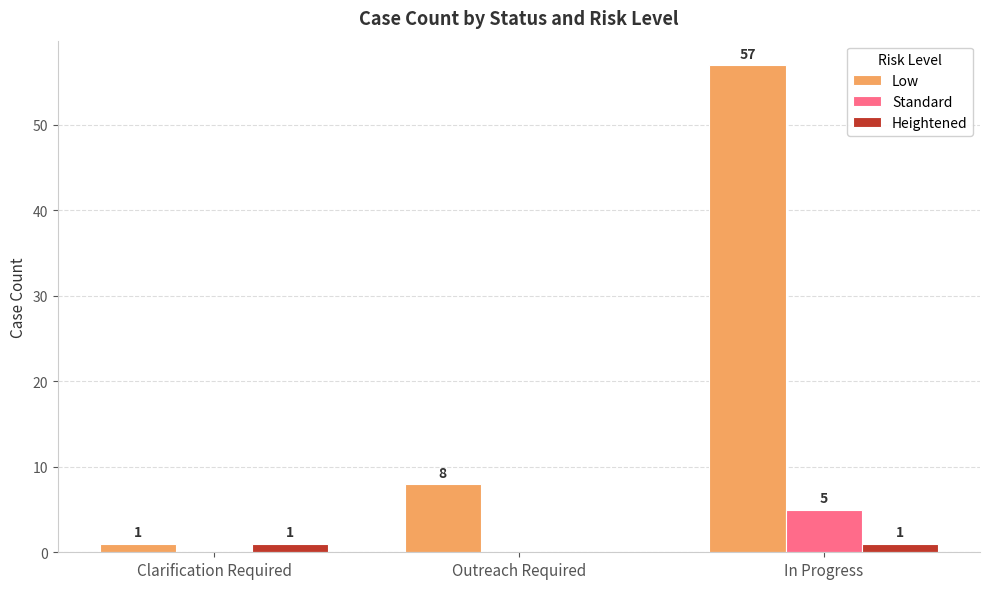

Between Clarification Required and In Progress, which series saw the biggest shift?

Low